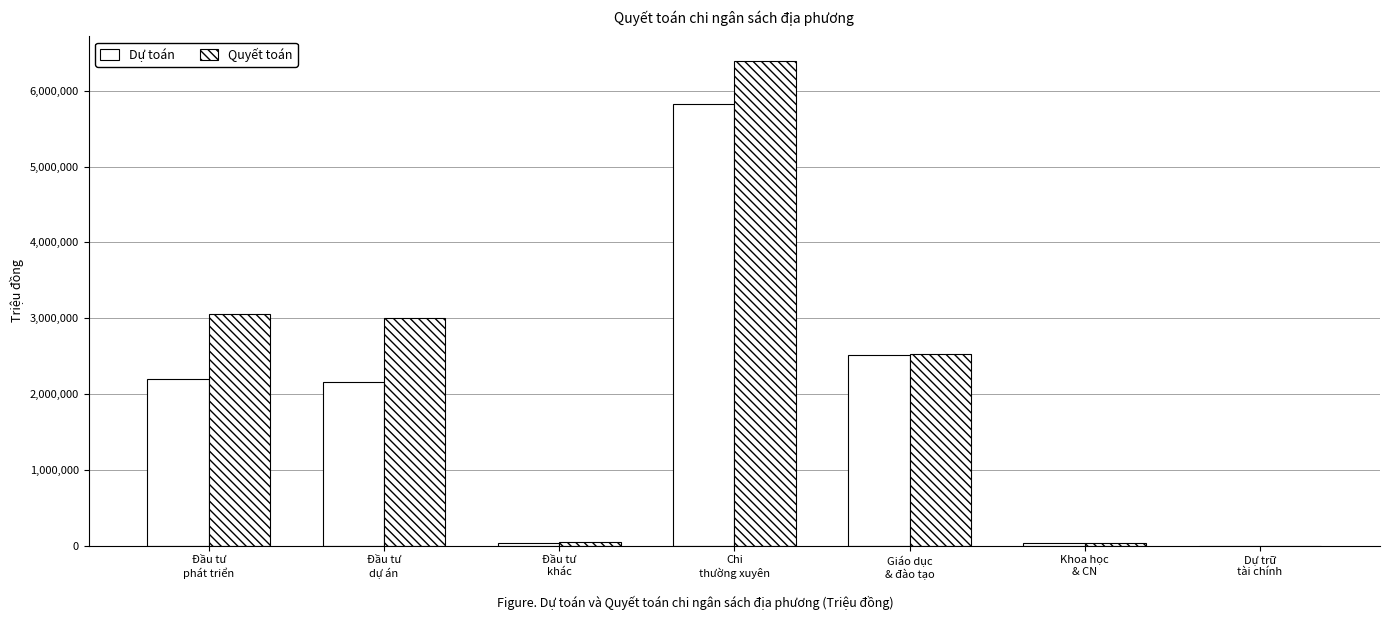

True or false: Dự toán has a value of 10187 at Đầu tư
khác.

False